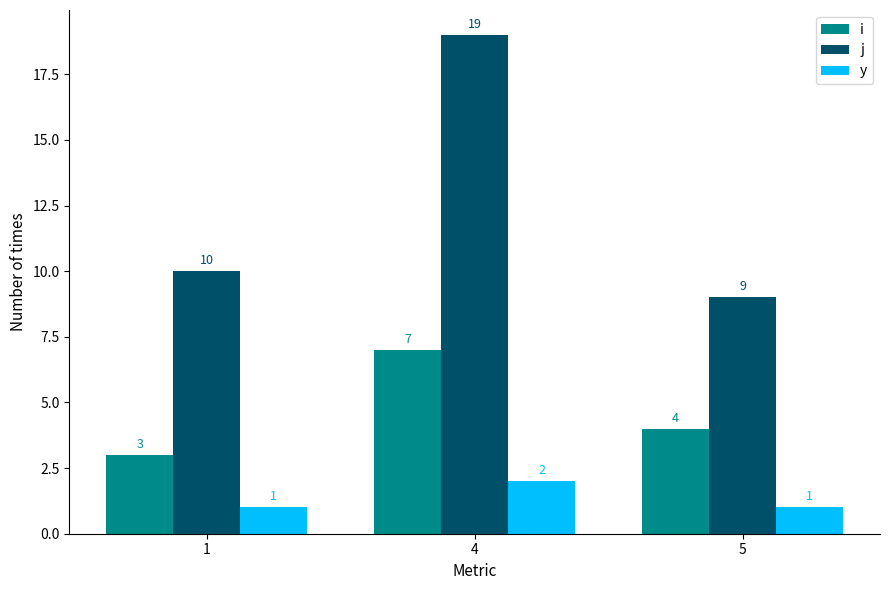

The y series shows 1 at 1. True or false?

True